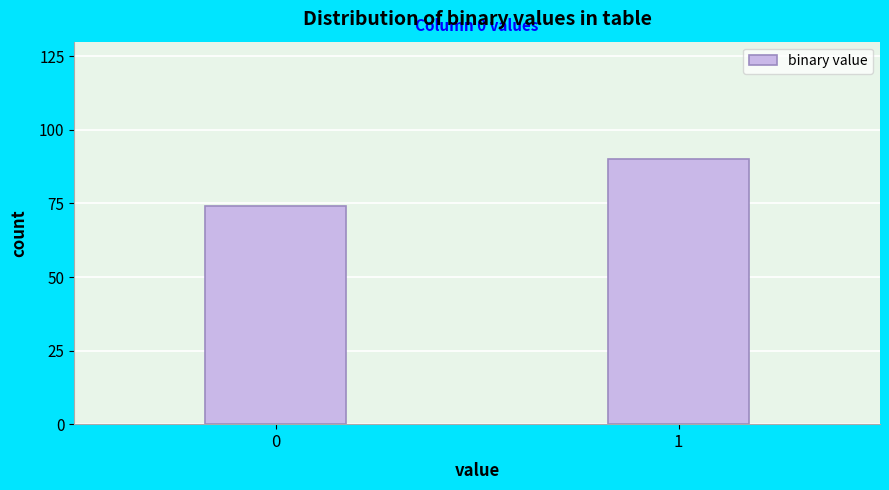

Reading left to right, what are all the values shown in this chart?

74	90